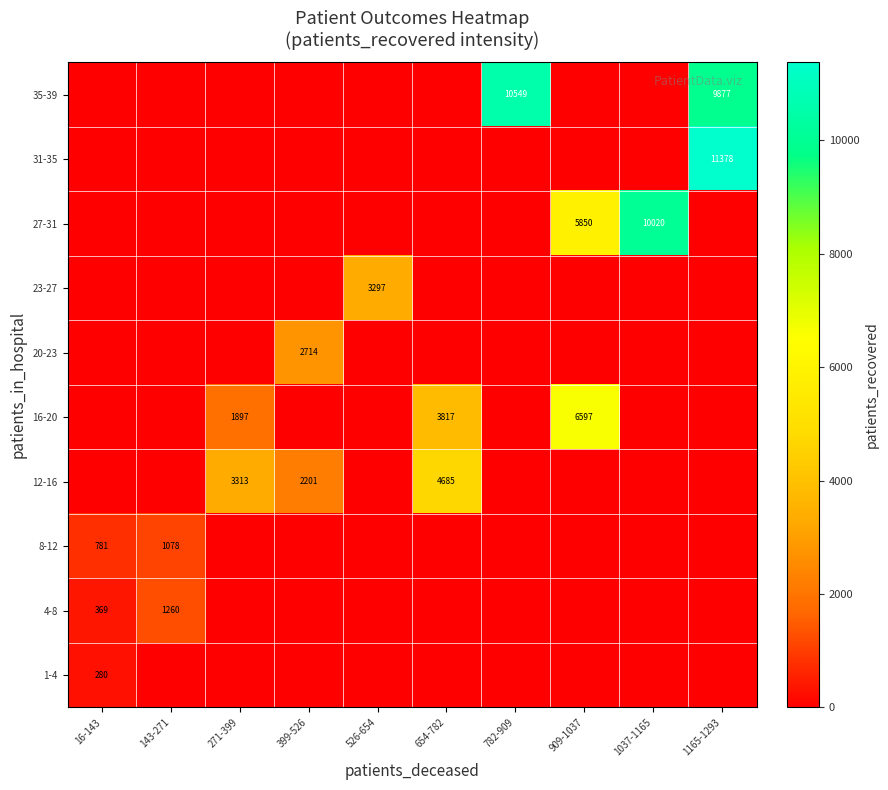

True or false: 31-35 has a value of 11378 at 1165-1293.

True